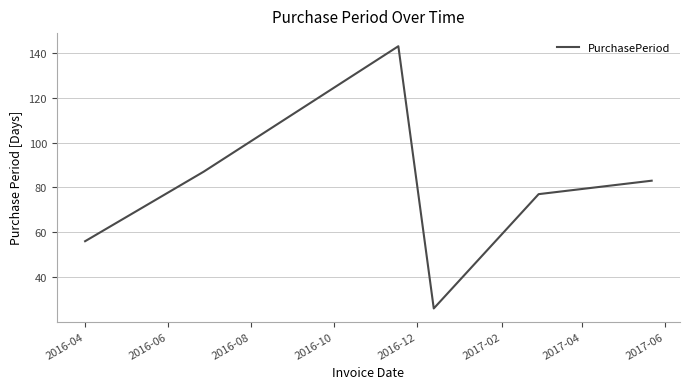

What is the difference between the maximum and minimum values?

117